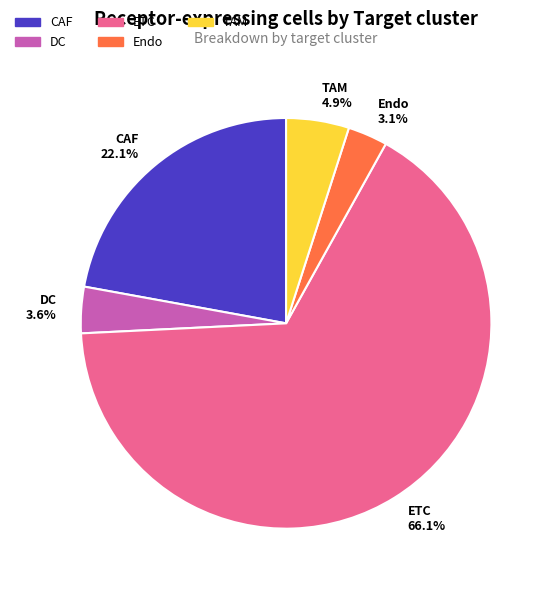

To the nearest percent, what percentage of the pie is CAF?

22%